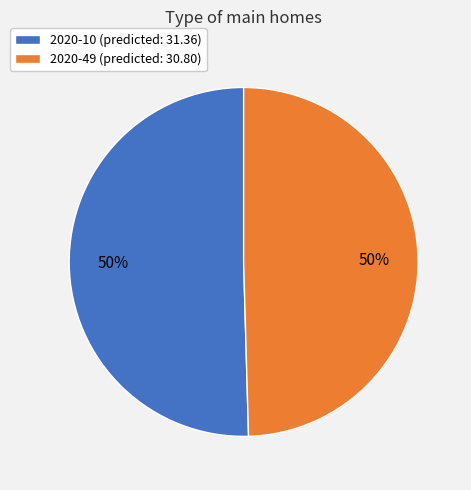

To the nearest percent, what is the combined percentage of 2020-49 (predicted: 30.80) and 2020-10 (predicted: 31.36)?

100%